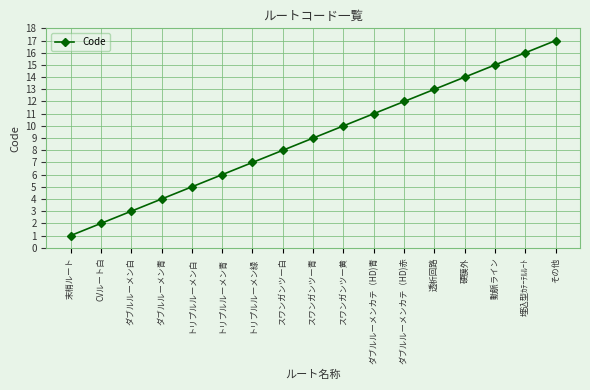

What is the smallest value displayed?

1